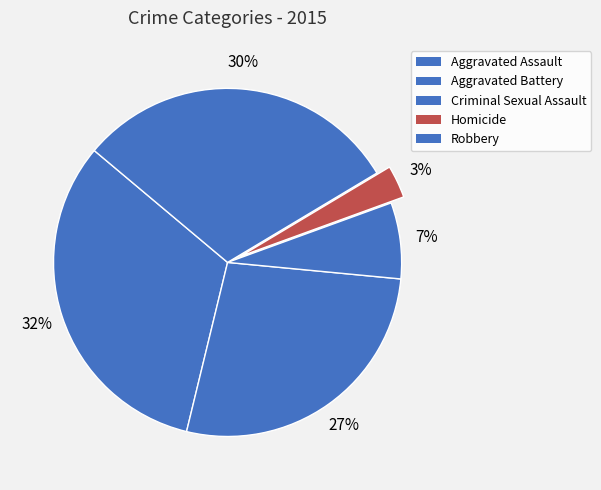

Does any single category account for the majority?

No